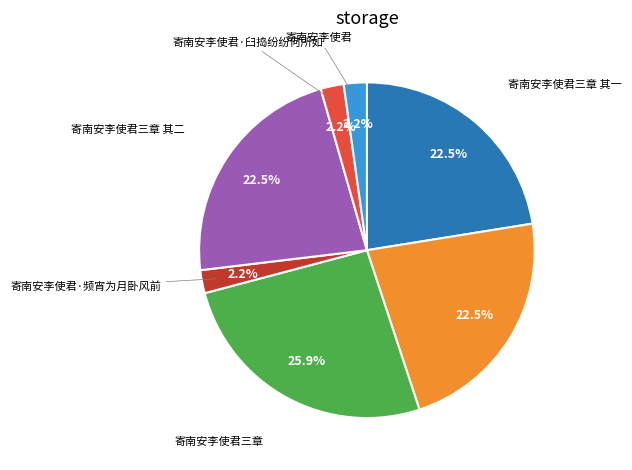

Does any single category account for the majority?

No